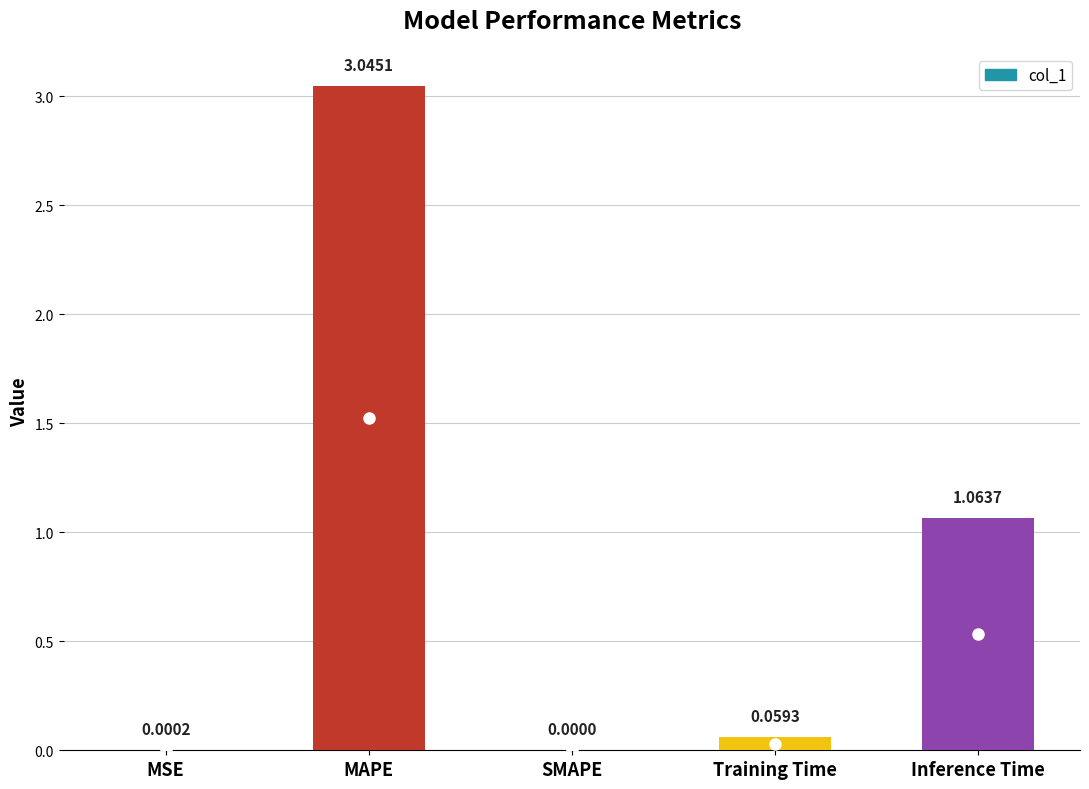

At which category does the chart reach its peak across all series?

MAPE